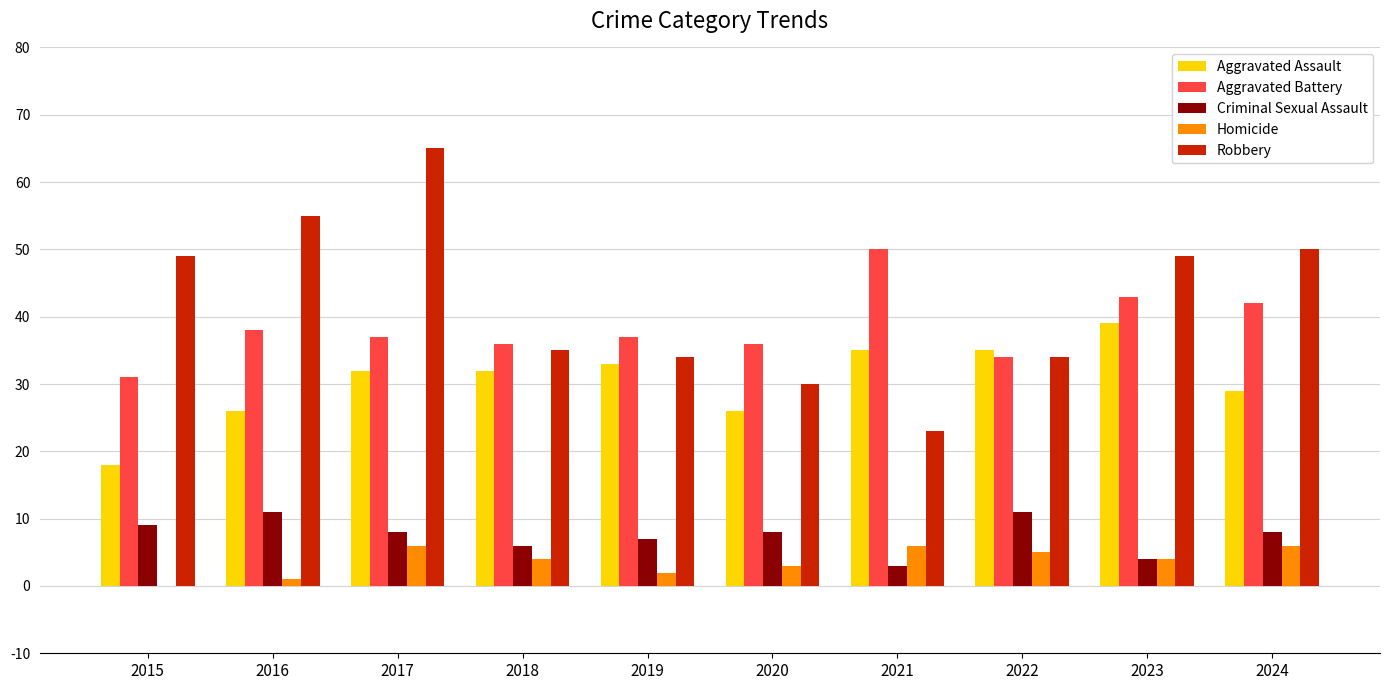

Where is Aggravated Assault nearest to the value 28?

2024